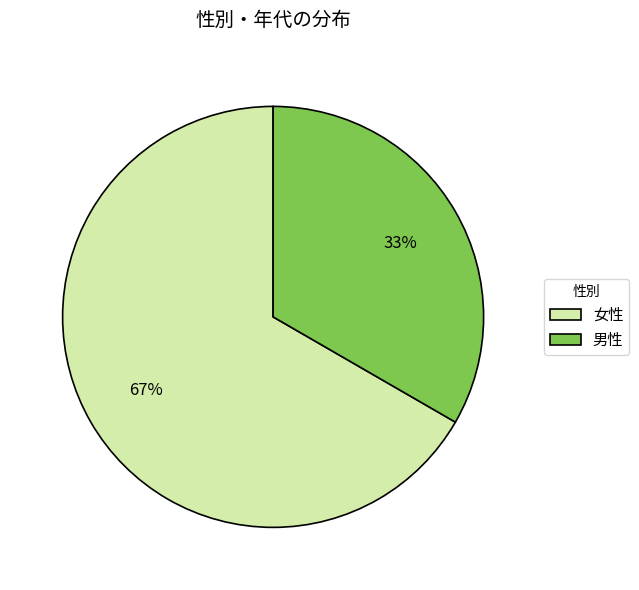

Which slice is the largest?

女性